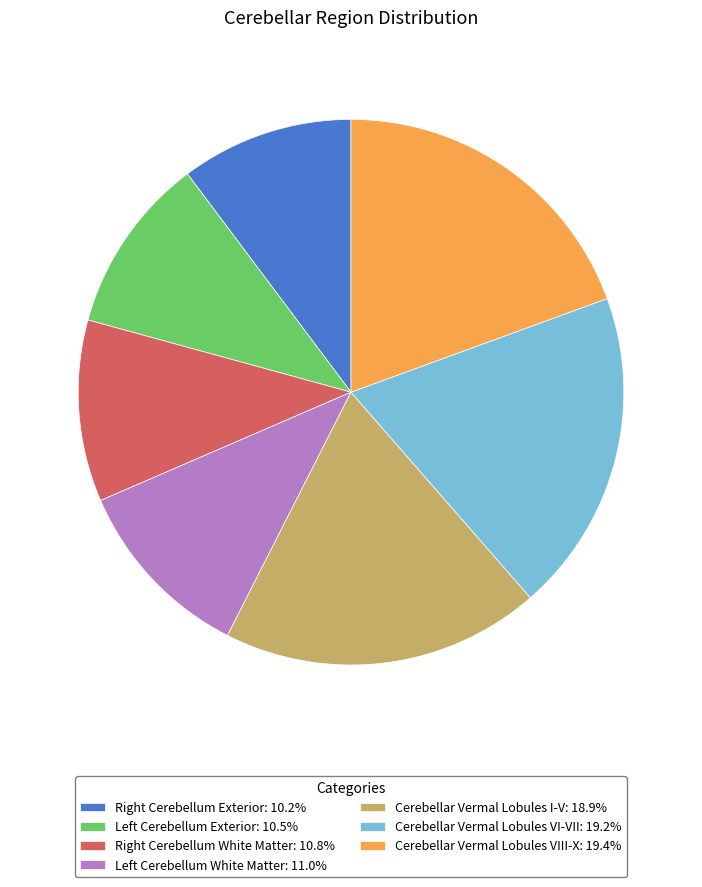

Is there any slice that represents more than half of the pie?

No